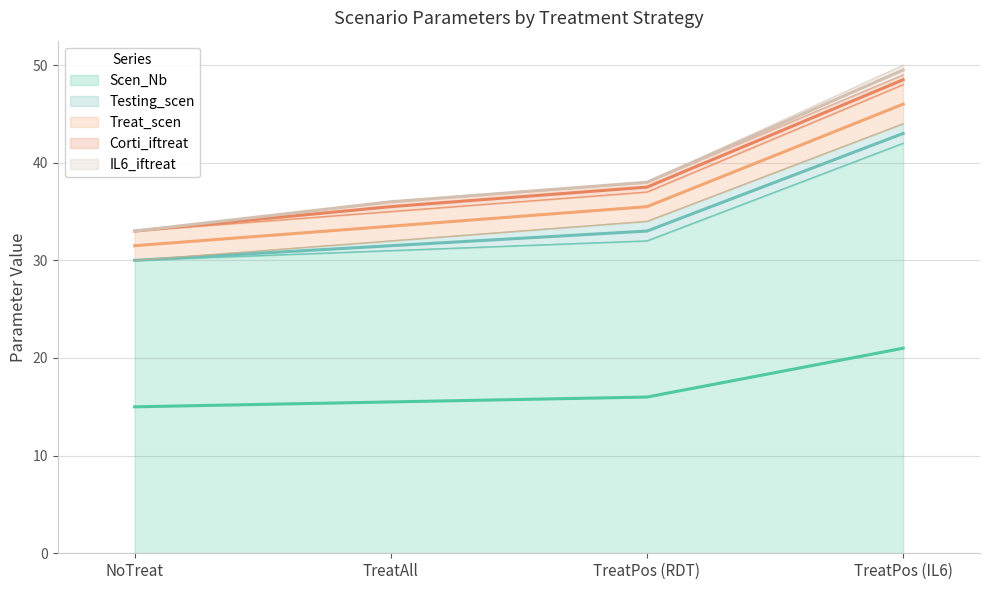

Count the number of categories in the chart.

4